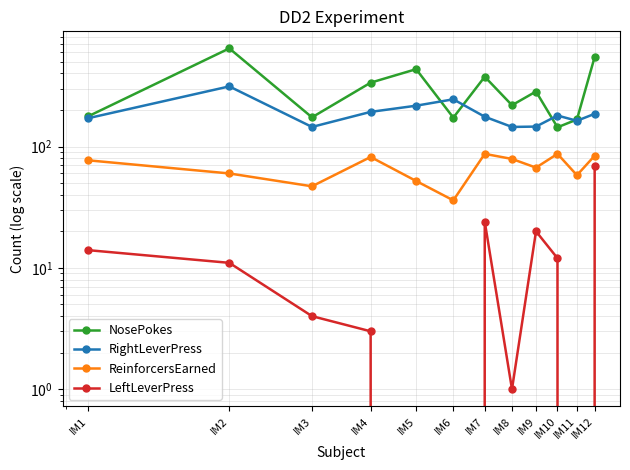

What value does the LeftLeverPress series have at IM12?

69